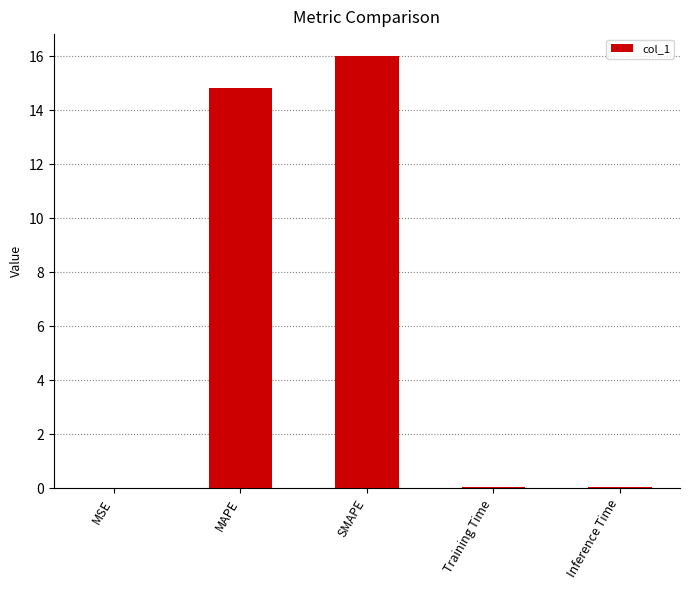

Is it true that the value at MAPE is 21.7?

False